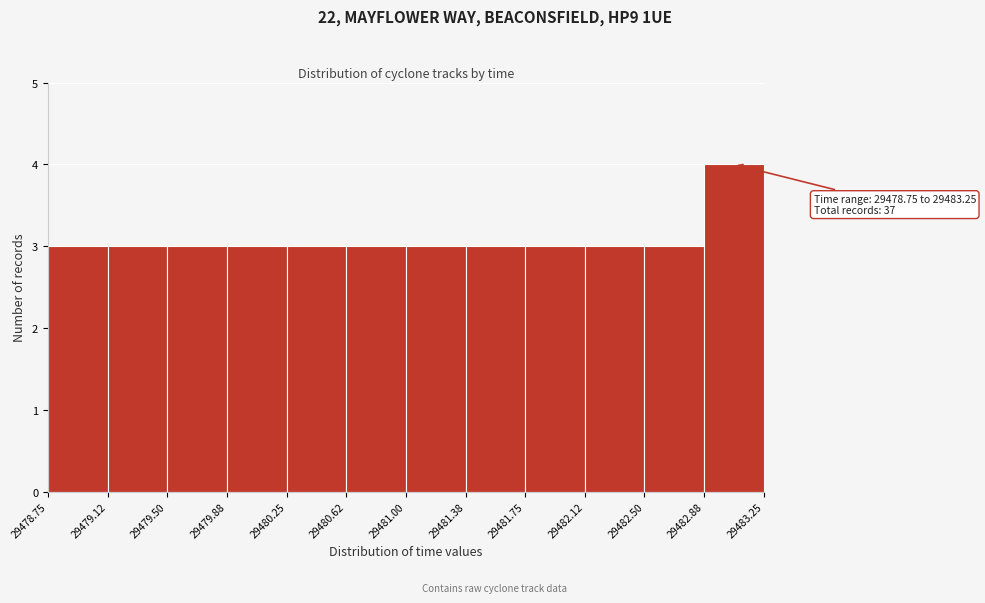

Which range on the x-axis has the tallest bar?

29482.88 to 29483.25